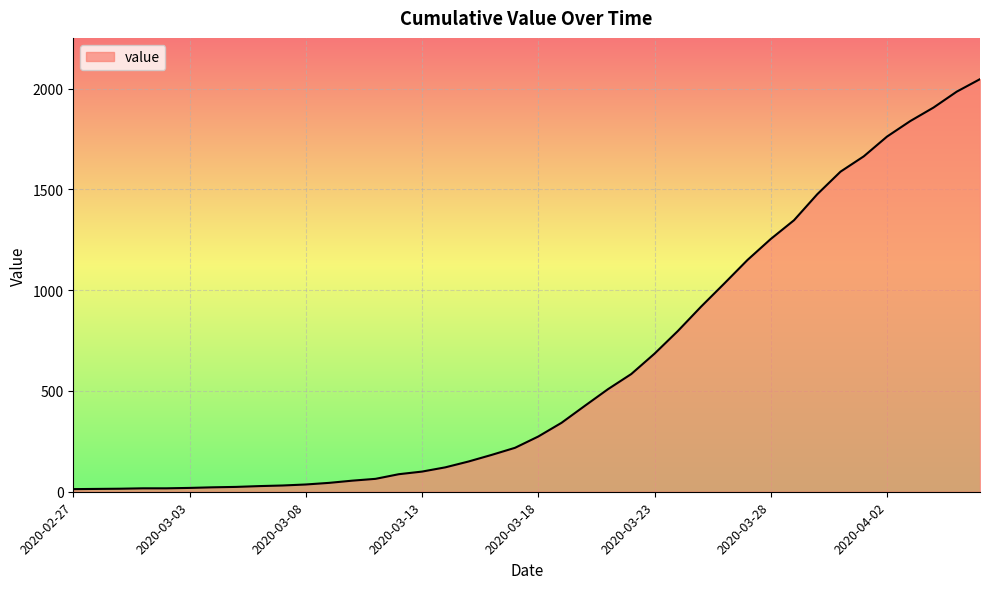

How many lines are shown in the chart?

1